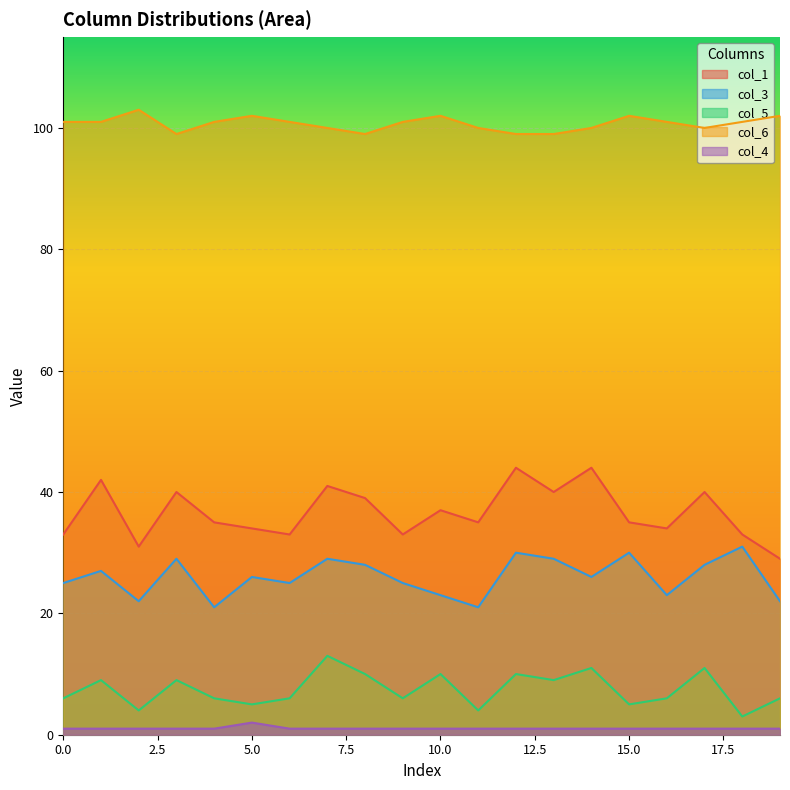

At which category is the sum across all series the highest?

7